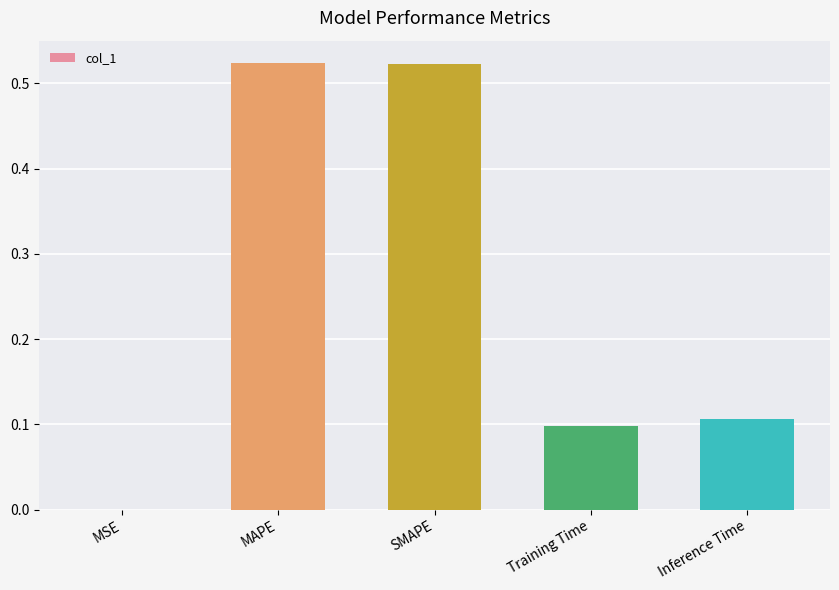

At which category does the chart reach its minimum across all series?

MSE